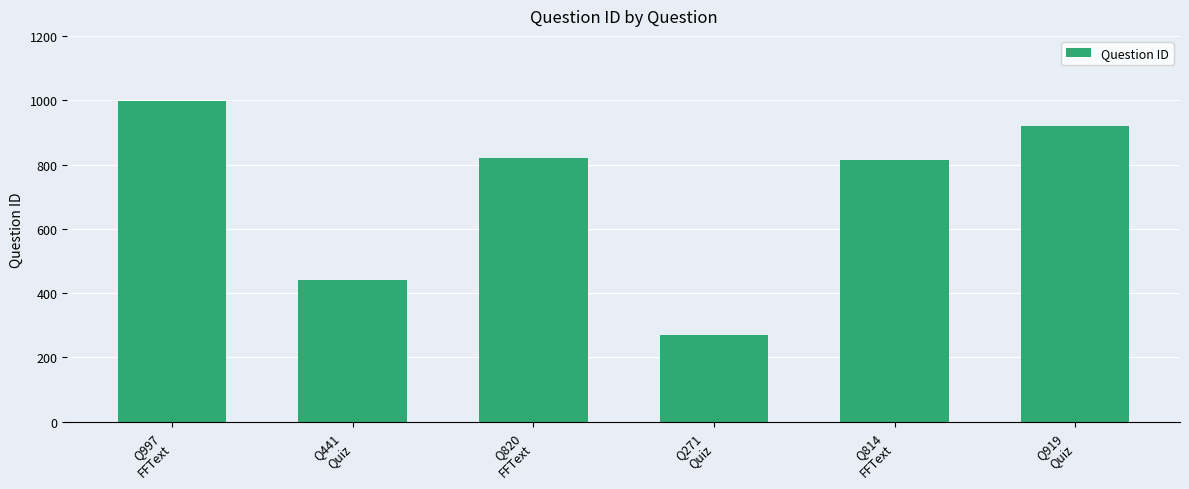

What is the label of the 3rd bar from the left?

Q820
FFText